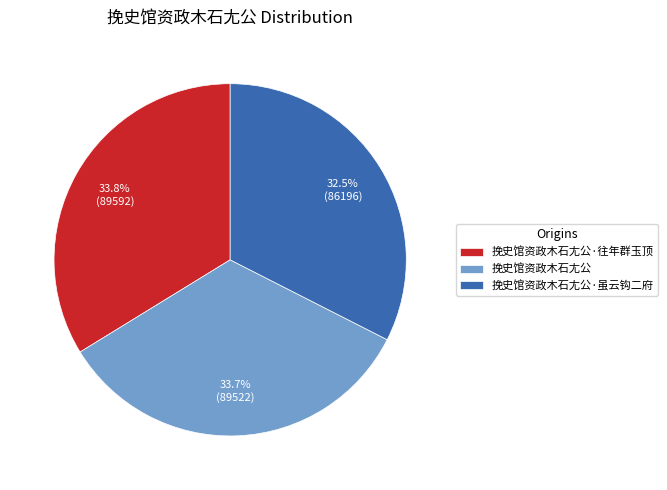

Is there any slice that represents more than half of the pie?

No